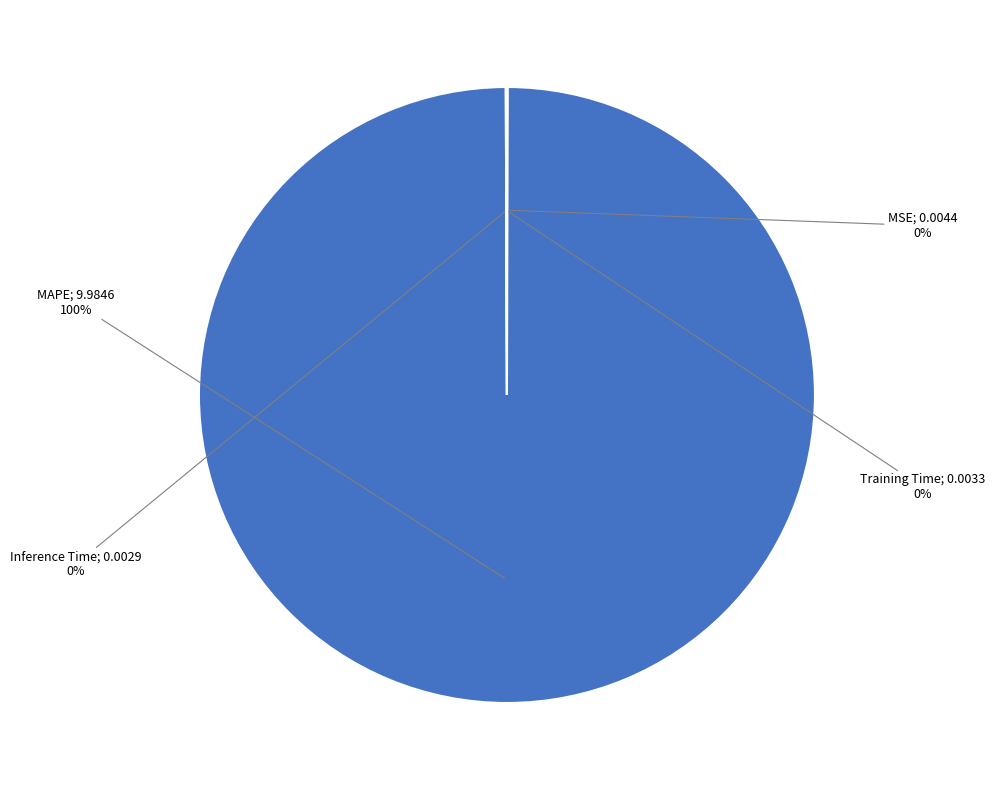

To the nearest percent, what is the difference between the largest and smallest slice percentages?

100%